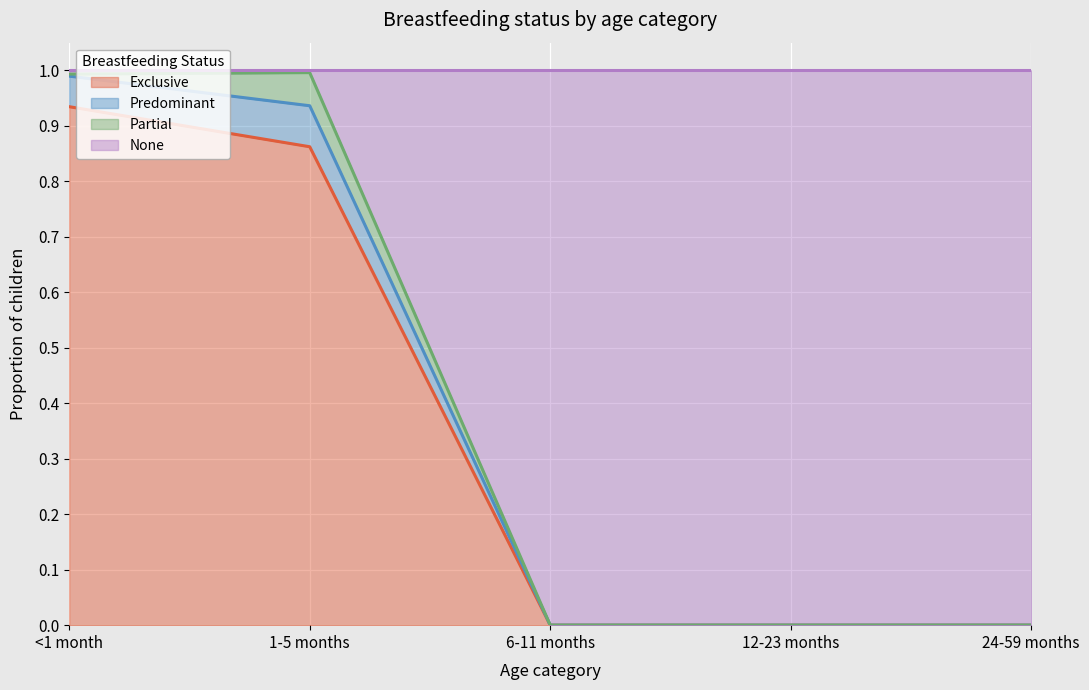

True or false: Exclusive has a value of 0.0 at 12-23 months.

True